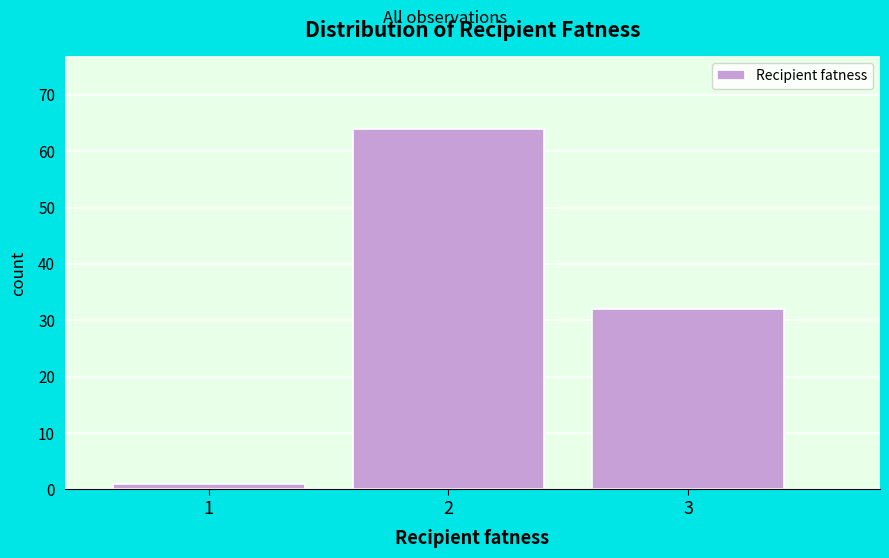

How tall is the bar that spans 0.5 to 1.5 on the x-axis? The values are not printed on the chart, so give them approximately, as read against the axis.

1